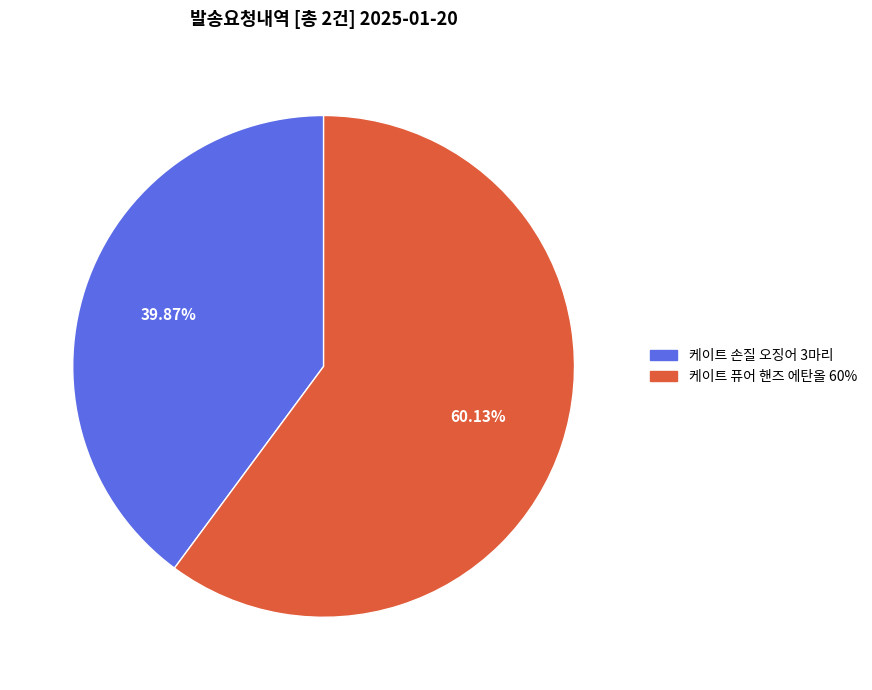

What is the largest slice in the pie chart?

케이트 퓨어 핸즈 에탄올 60%